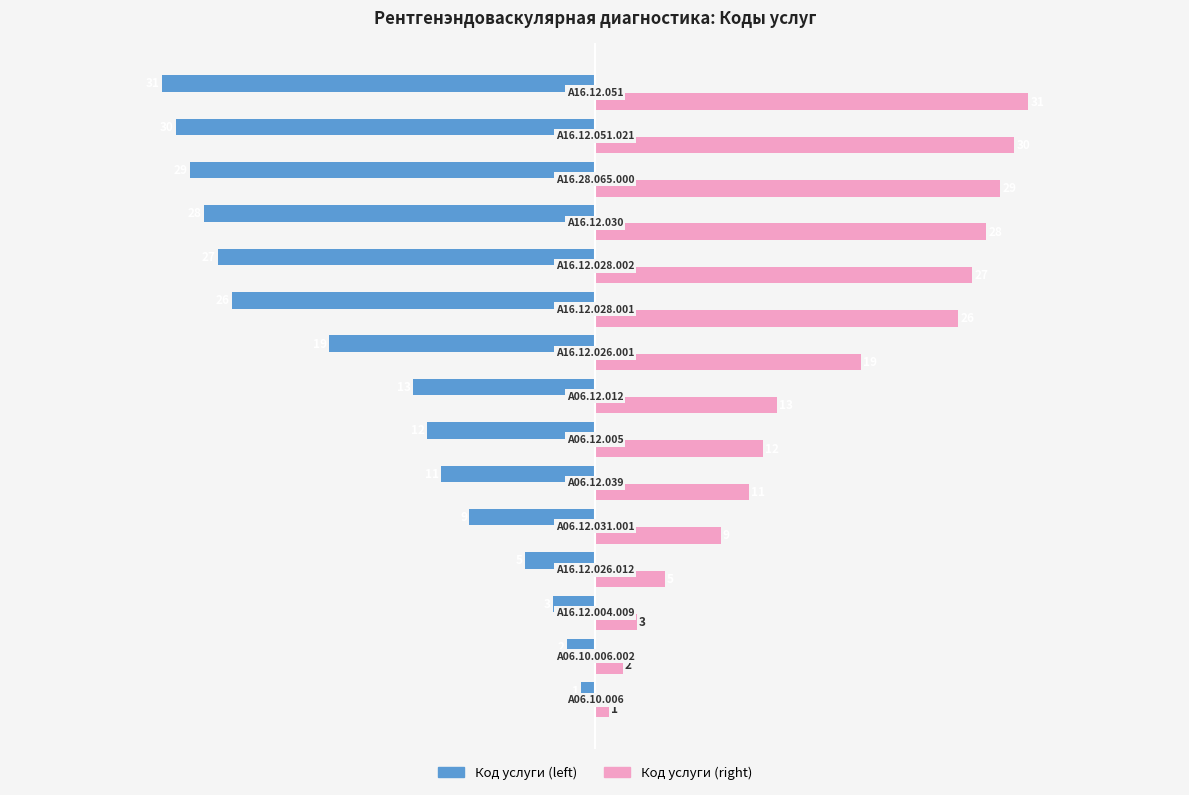

At how many categories does at least one series exceed 10?

10